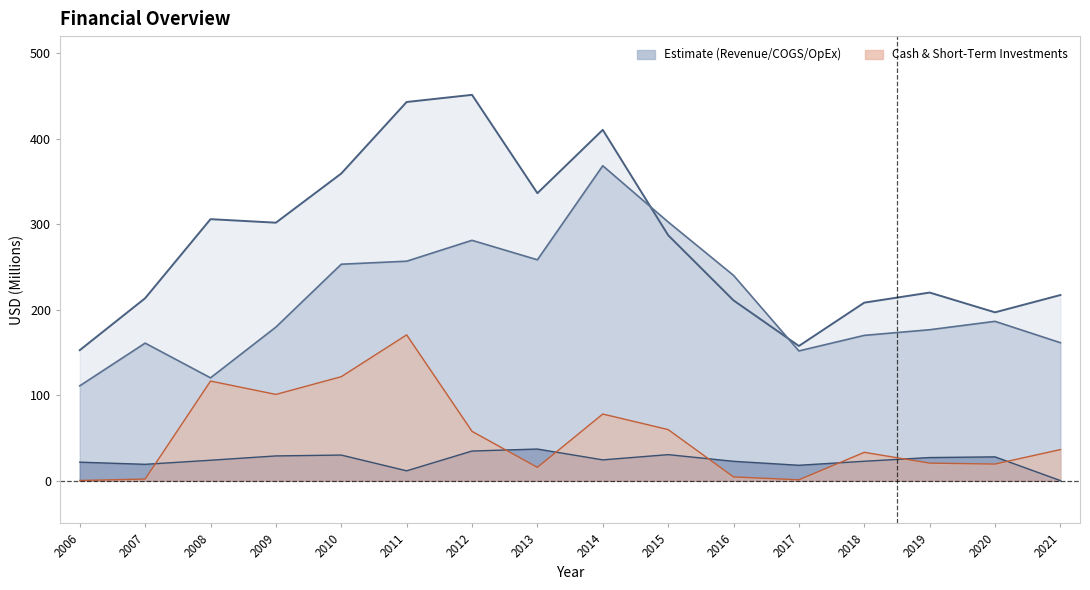

Reading left to right, transcribe all the data shown in this chart.

Revenue: 2006=152.7	2007=213.5	2008=305.9	2009=301.8	2010=359.3	2011=443.0	2012=451.3	2013=336.3	2014=410.4	2015=287.2	2016=210.9	2017=157.6	2018=208.3	2019=220.1	2020=197.0	2021=217.2
COGS: 2006=111.0	2007=161.0	2008=120.4	2009=179.7	2010=253.2	2011=256.7	2012=281.2	2013=258.4	2014=368.4	2015=302.7	2016=240.2	2017=151.8	2018=170.0	2019=176.6	2020=186.4	2021=161.4
Operating Expenses: 2006=21.7	2007=19.2	2008=24.0	2009=29.0	2010=30.0	2011=11.6	2012=34.7	2013=37.1	2014=24.4	2015=30.5	2016=22.7	2017=18.1	2018=22.8	2019=27.1	2020=27.9	2021=0.2
Cash & Short-Term Investments: 2006=0.3	2007=2.0	2008=116.6	2009=100.9	2010=121.7	2011=170.6	2012=57.7	2013=15.6	2014=78.0	2015=59.8	2016=4.5	2017=1.1	2018=33.2	2019=20.6	2020=19.5	2021=36.5